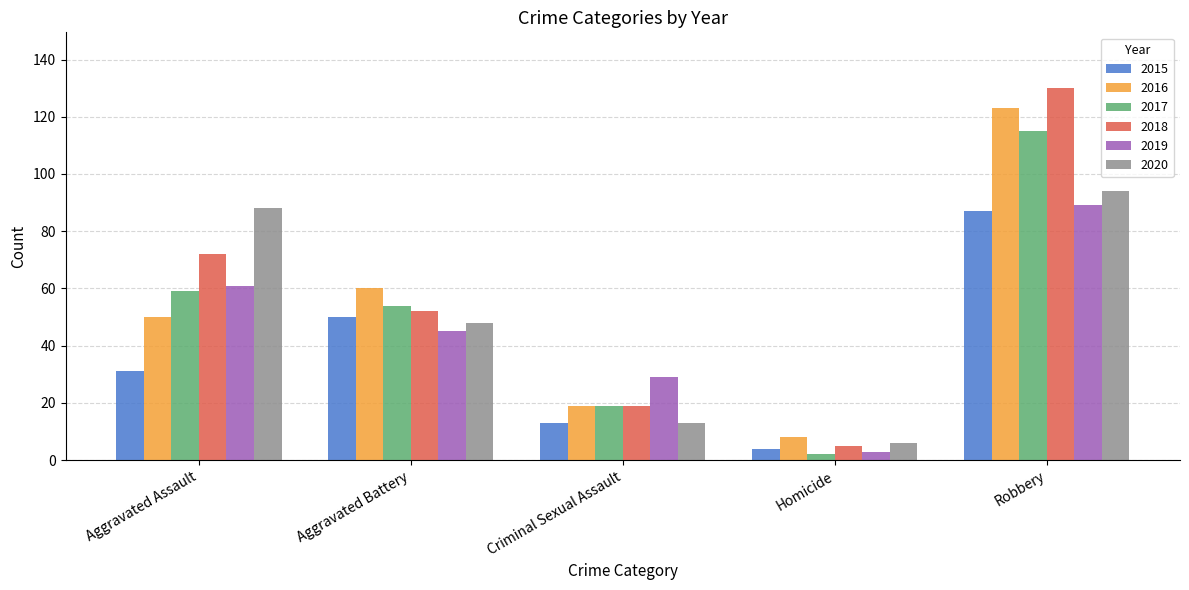

What is the label of the 1st bar from the right?

Robbery